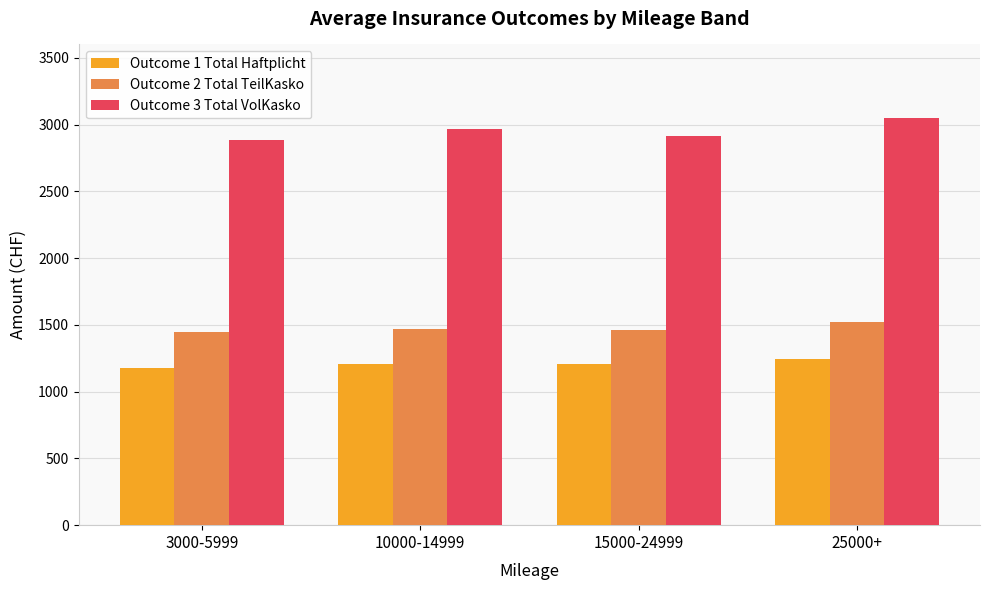

What is the sum of all Outcome 3 Total VolKasko values?

11814.5